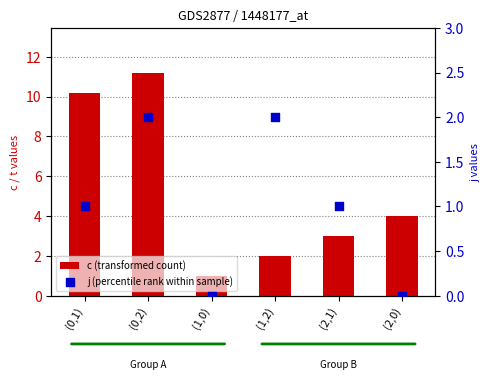

Which series contains the lowest Y value?

j (percentile rank within sample)